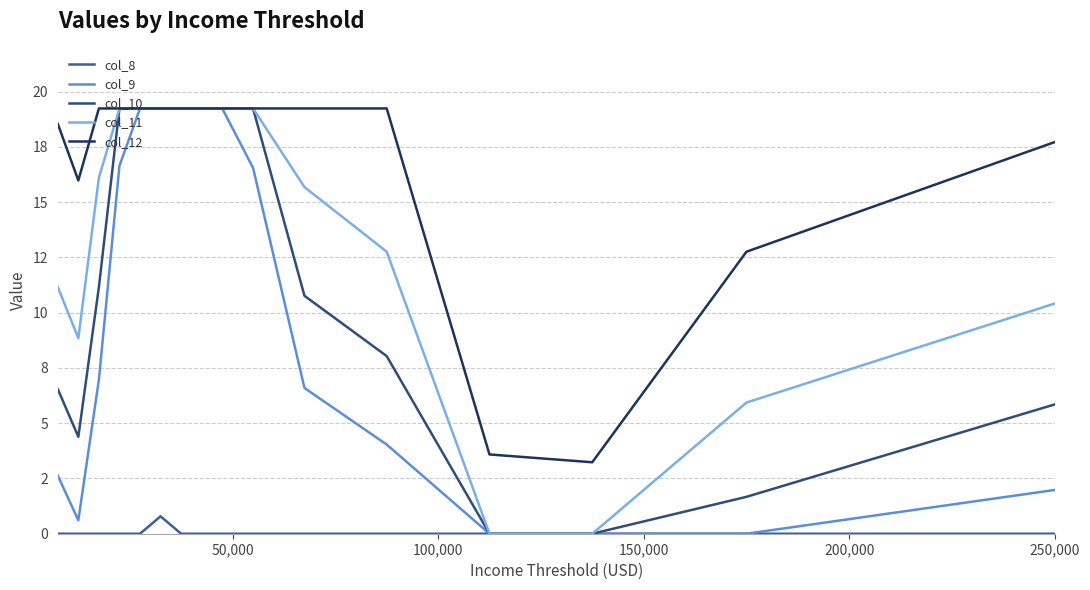

True or false: col_8 and col_10 intersect in this chart.

False